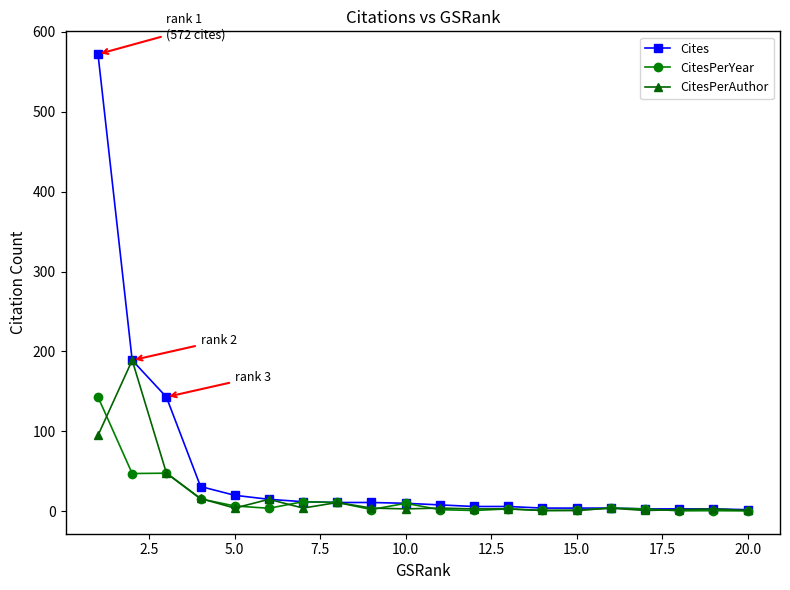

What is the value of the CitesPerAuthor point at the 4th from the left?

16.0